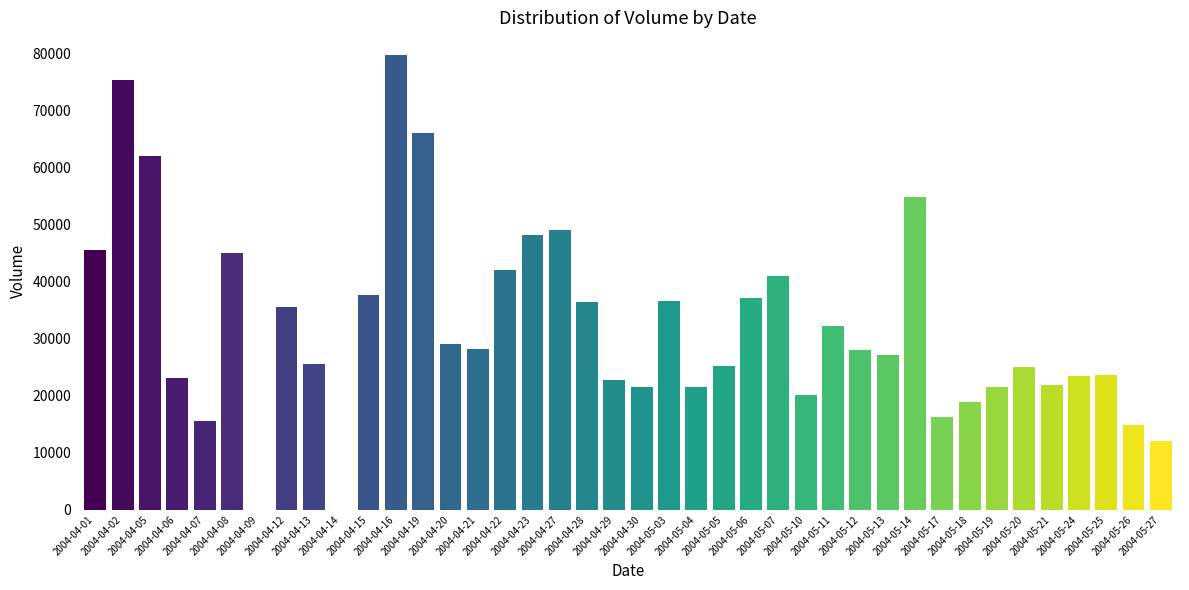

What is the difference between the values at 2004-05-27 and 2004-04-05?

50055